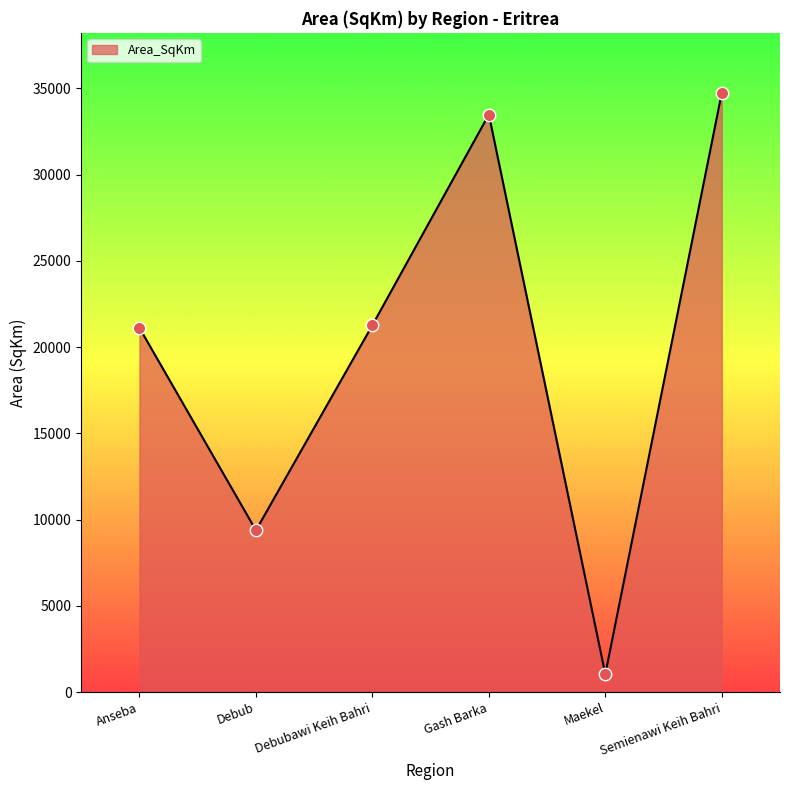

What is the ratio of the value at Gash Barka to the value at Semienawi Keih Bahri?

1.0